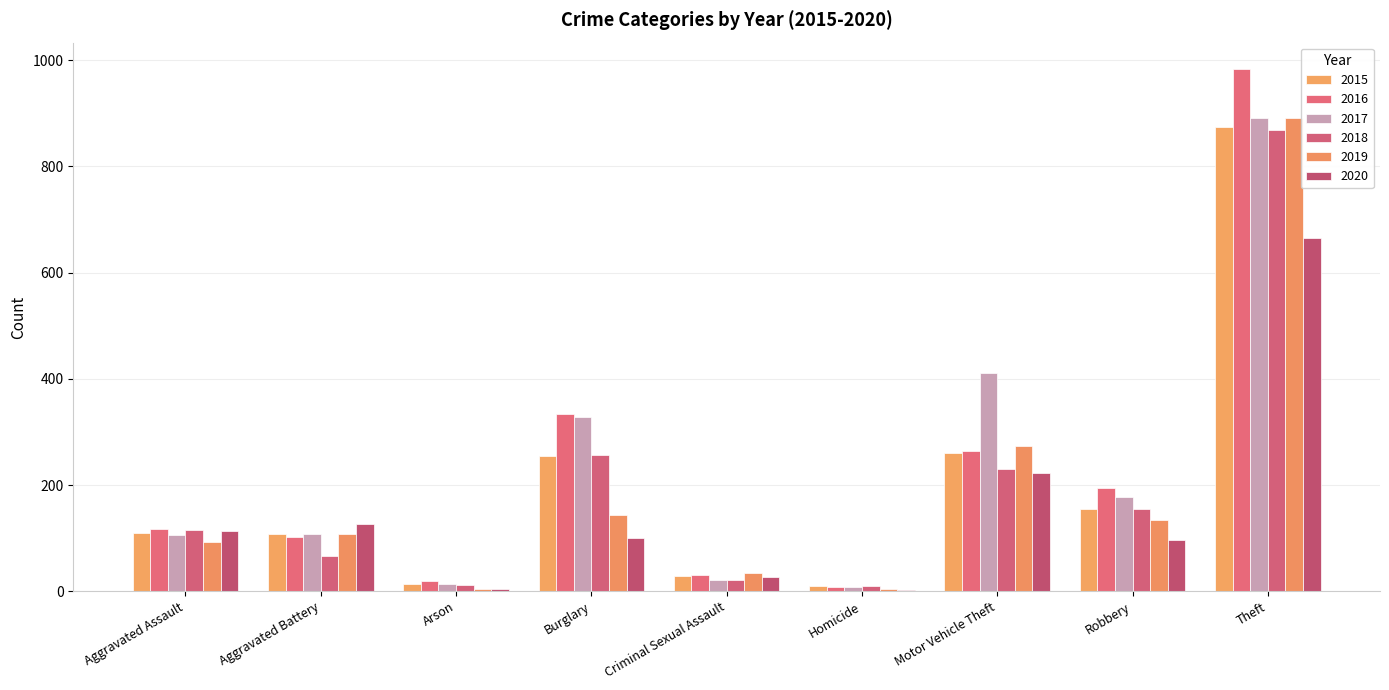

At which label is 2018 closest to 439?

Burglary